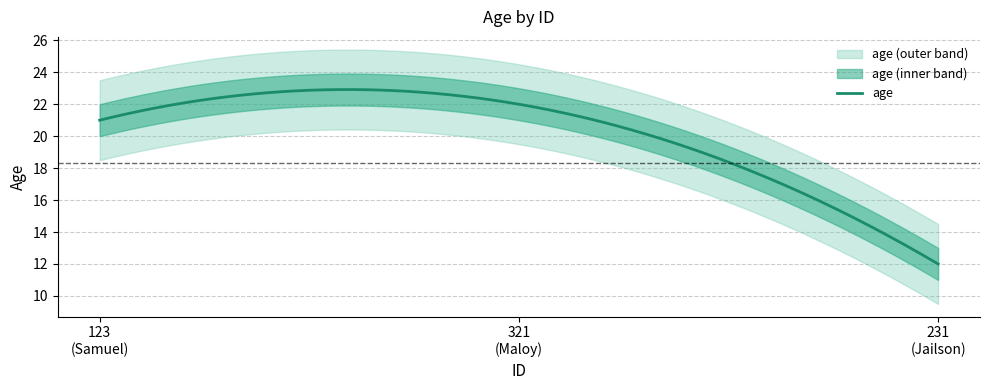

What is the sum of the values at 321 and 231?

34